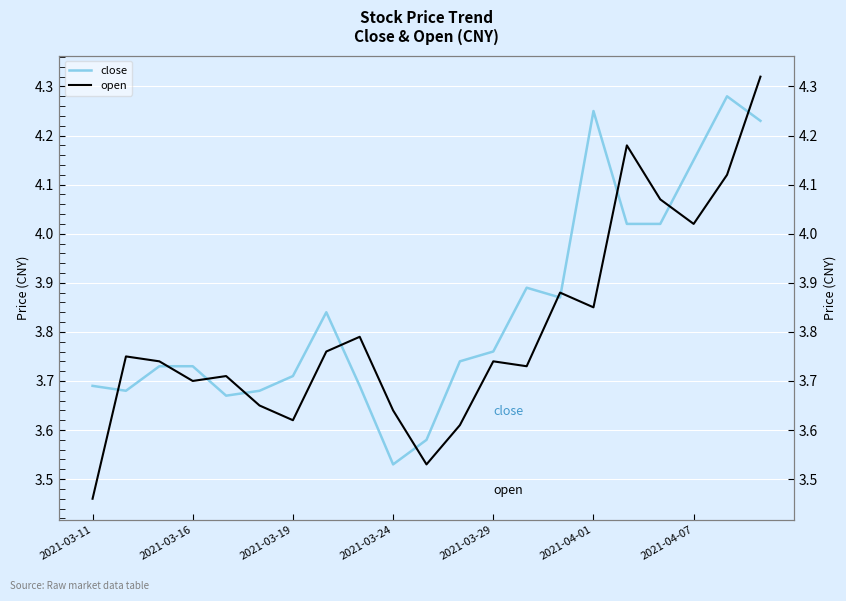

The open series shows 3.7 at 2021-03-29. True or false?

True